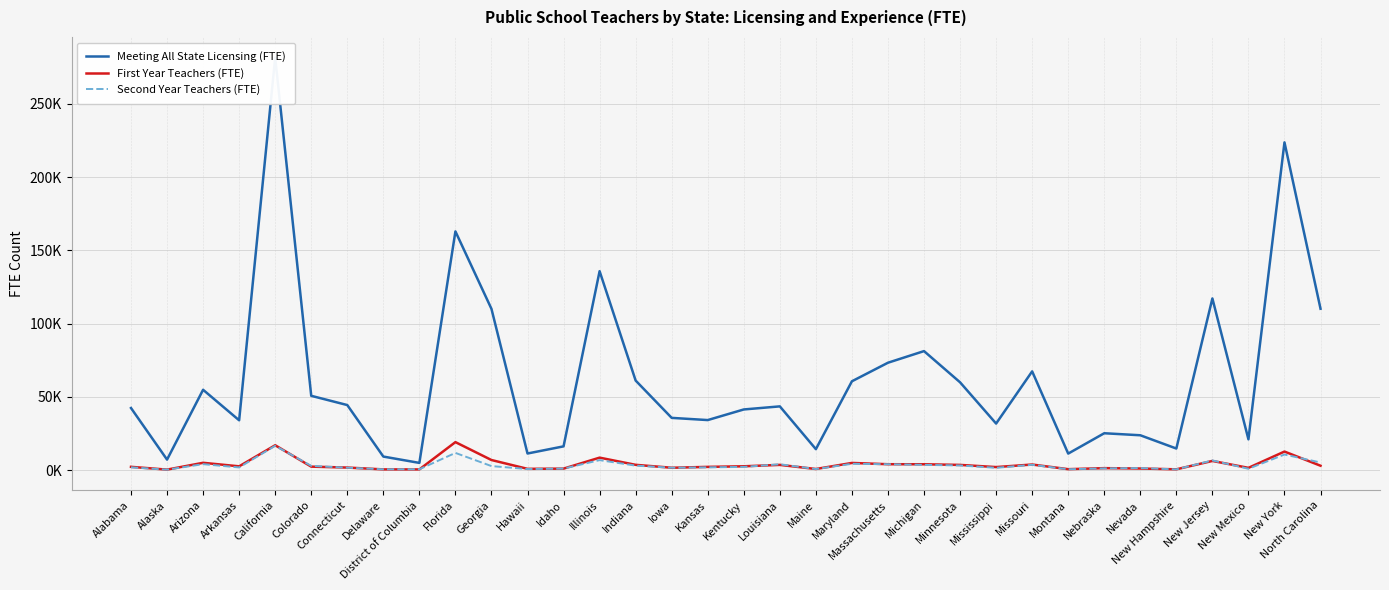

What is the greatest value displayed?

281636.6